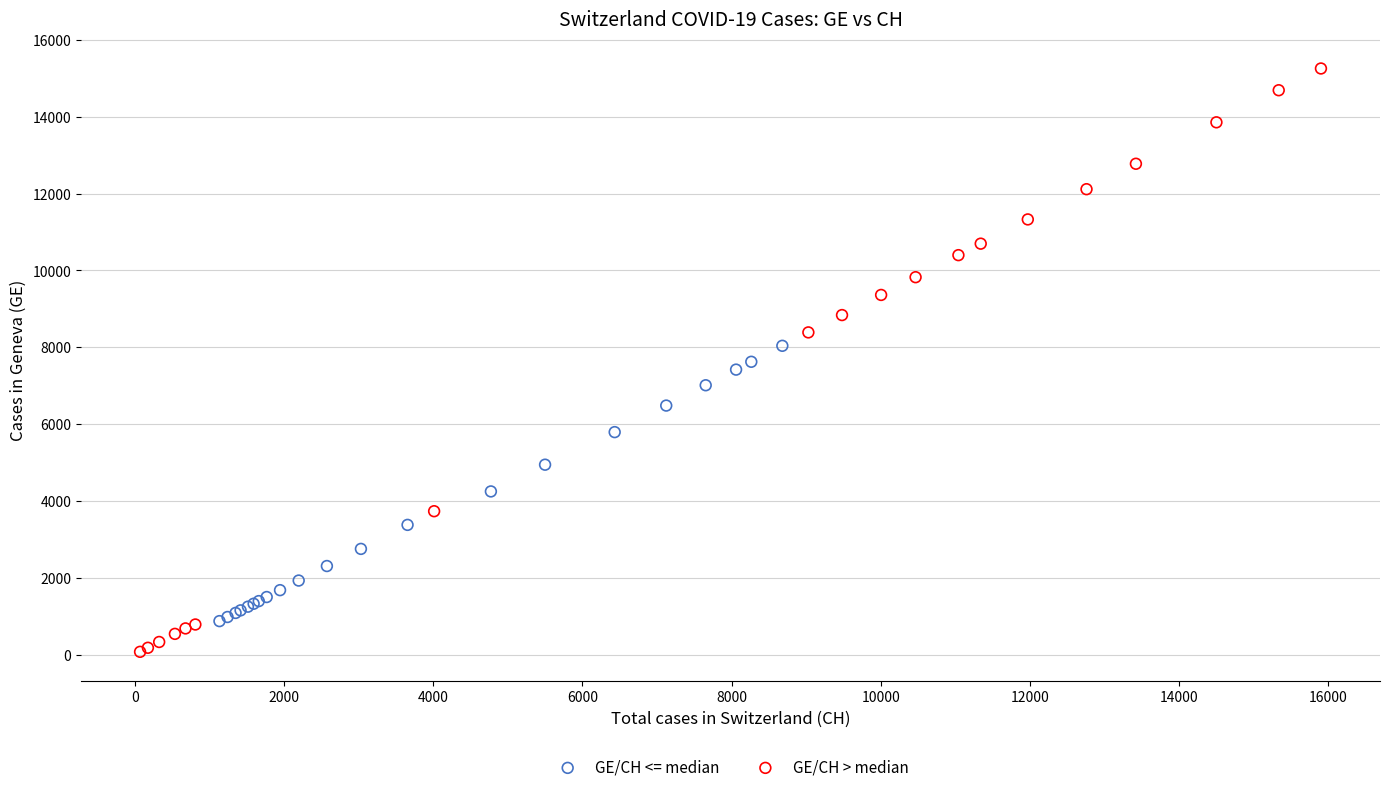

Which series reaches the maximum Y coordinate?

GE/CH > median